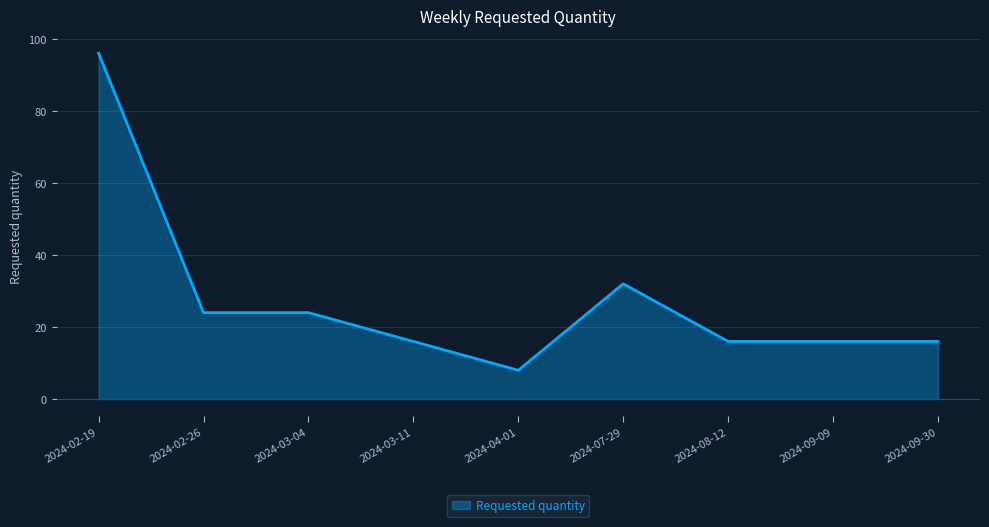

At which label is the value closest to 52?

2024-07-29